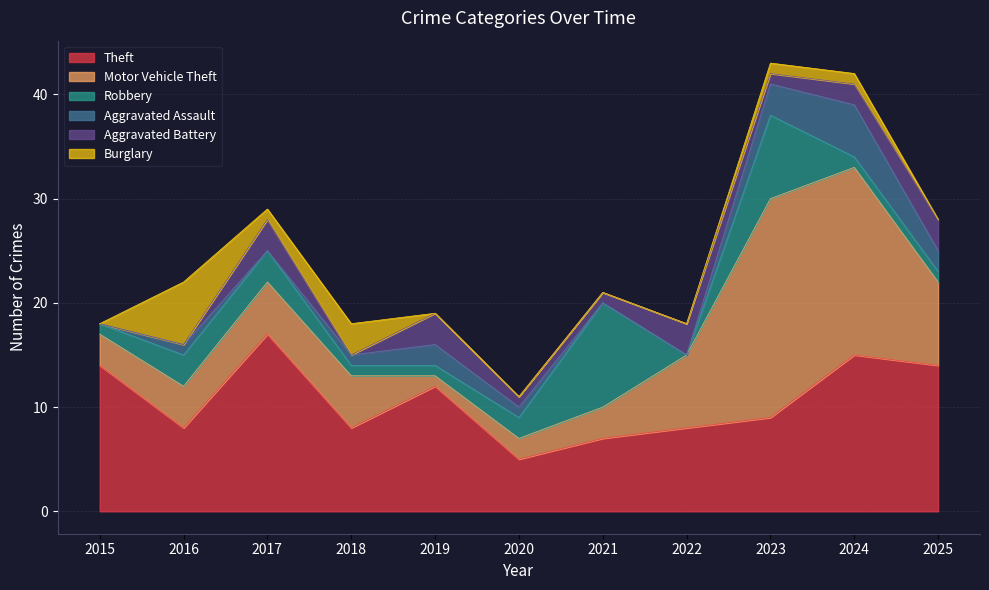

In Robbery, how many points are lower than both neighbors (excluding endpoints)?

1